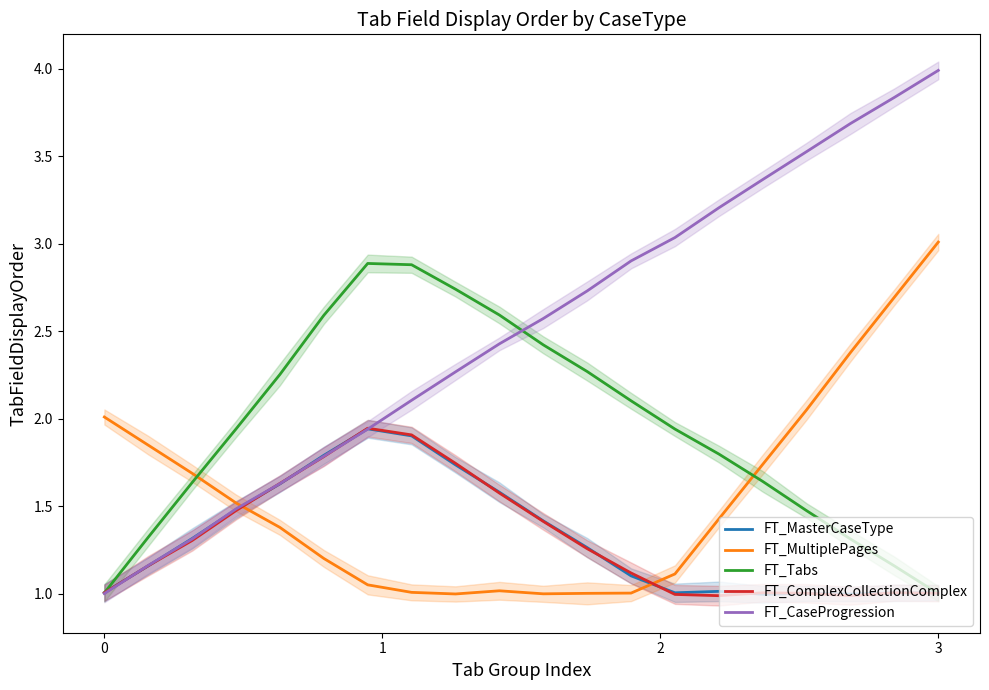

After their last crossing, which series has the higher values: FT_MasterCaseType or FT_MultiplePages?

FT_MultiplePages